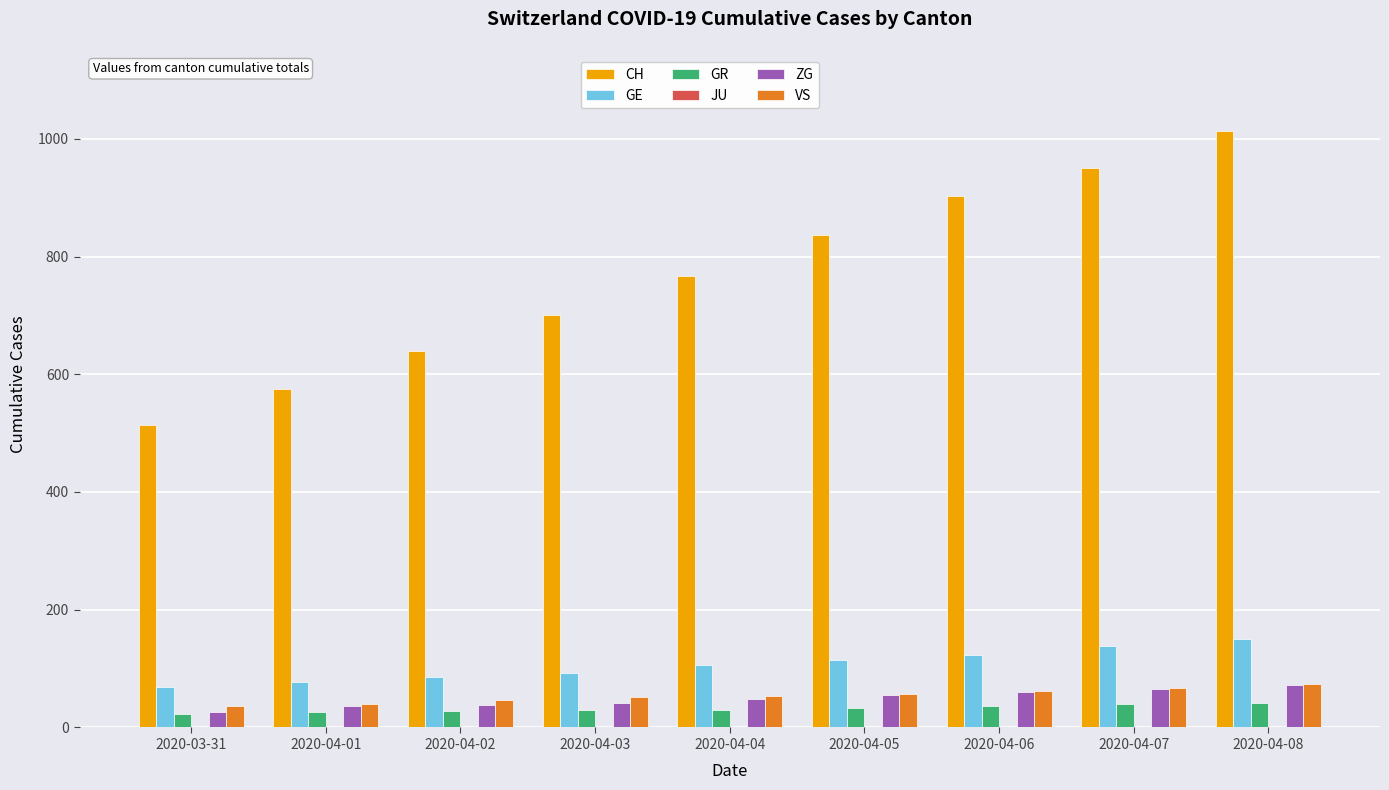

What position from the left is 2020-04-07?

8